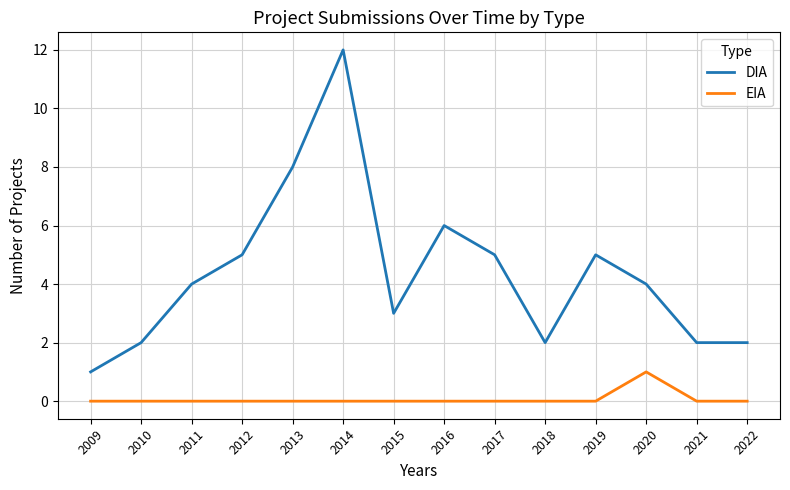

The value of EIA at 2019 is 0. True or false?

True